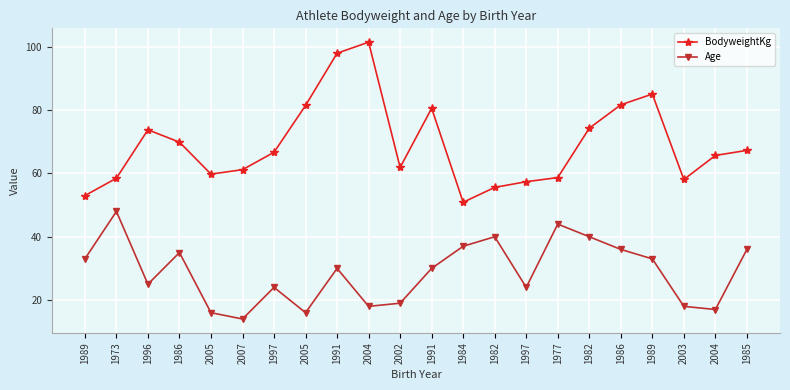

What are all the series names shown in the legend?

BodyweightKg, Age